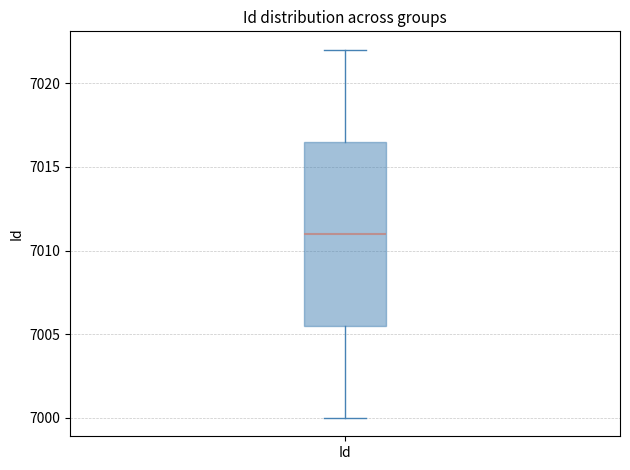

Read this box plot against the y-axis: the position of the median line, the range covered by the box, and the ends of both whiskers. The values are not printed on the chart, so give them approximately, as read against the axis.

median 7011.0, box 7005.5 to 7016.5, whiskers 7000.0 to 7022.0